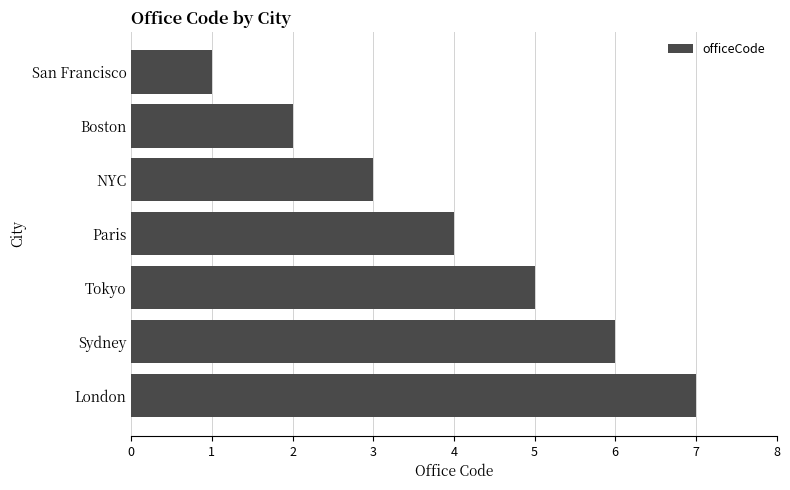

What is the average value?

4